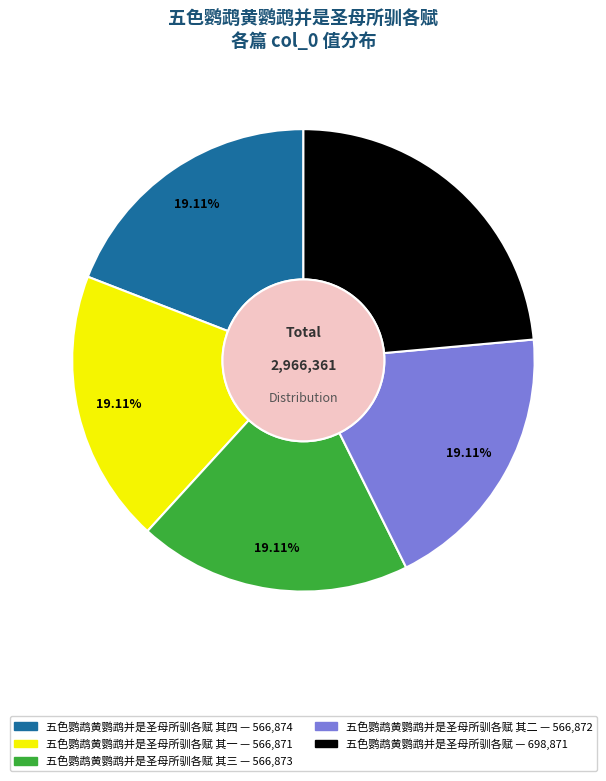

Is there a majority slice in this chart?

No